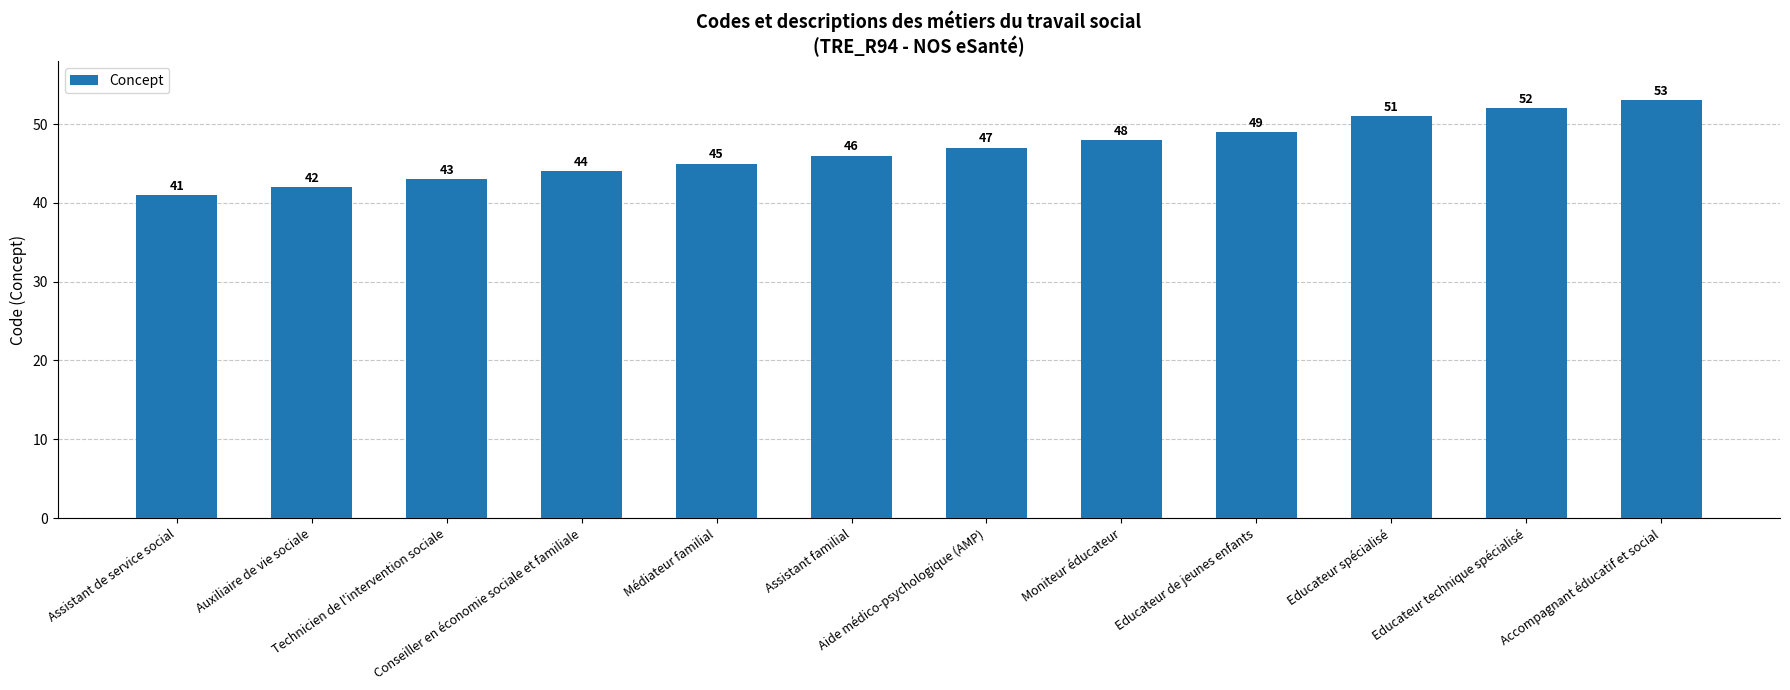

What is the sum of the values at Assistant familial and Conseiller en économie sociale et familiale?

90